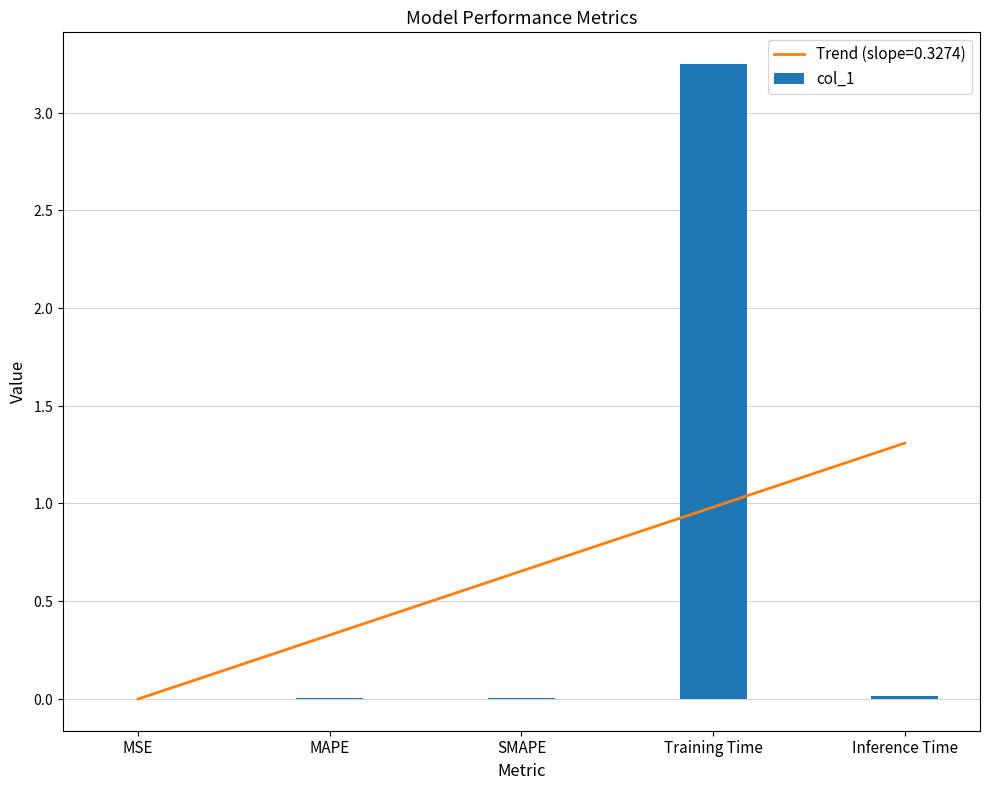

Reading left to right, extract all data points from this chart.

MSE=0.0	MAPE=0.0	SMAPE=0.0	Training Time=3.2	Inference Time=0.0